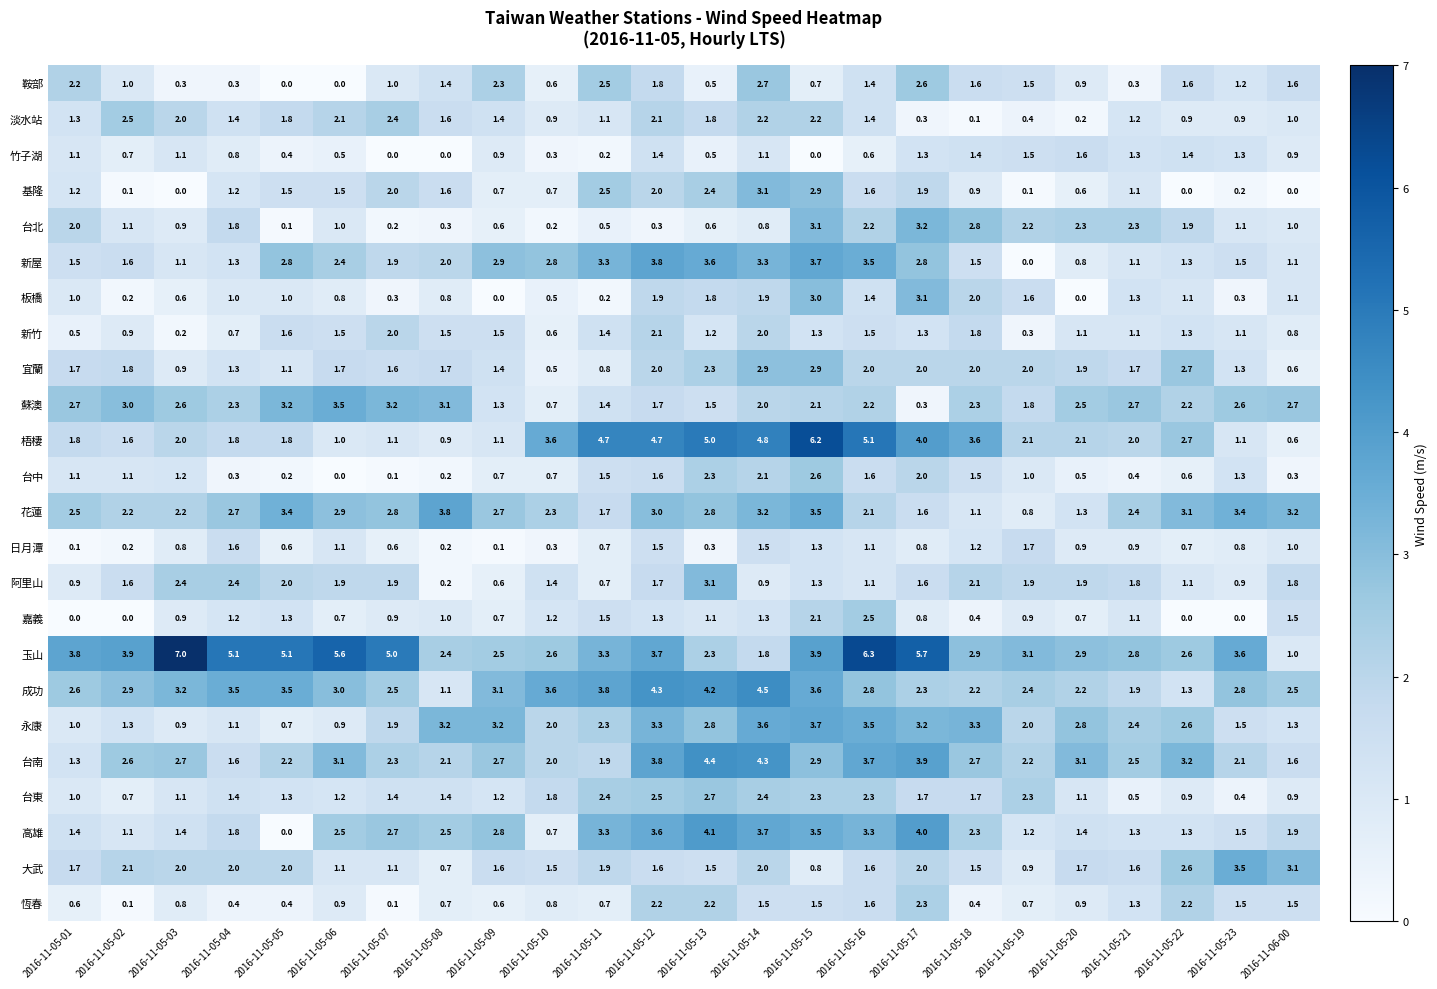

What is the difference between the 花蓮 values at 2016-11-05-13 and 2016-11-05-15?

0.7